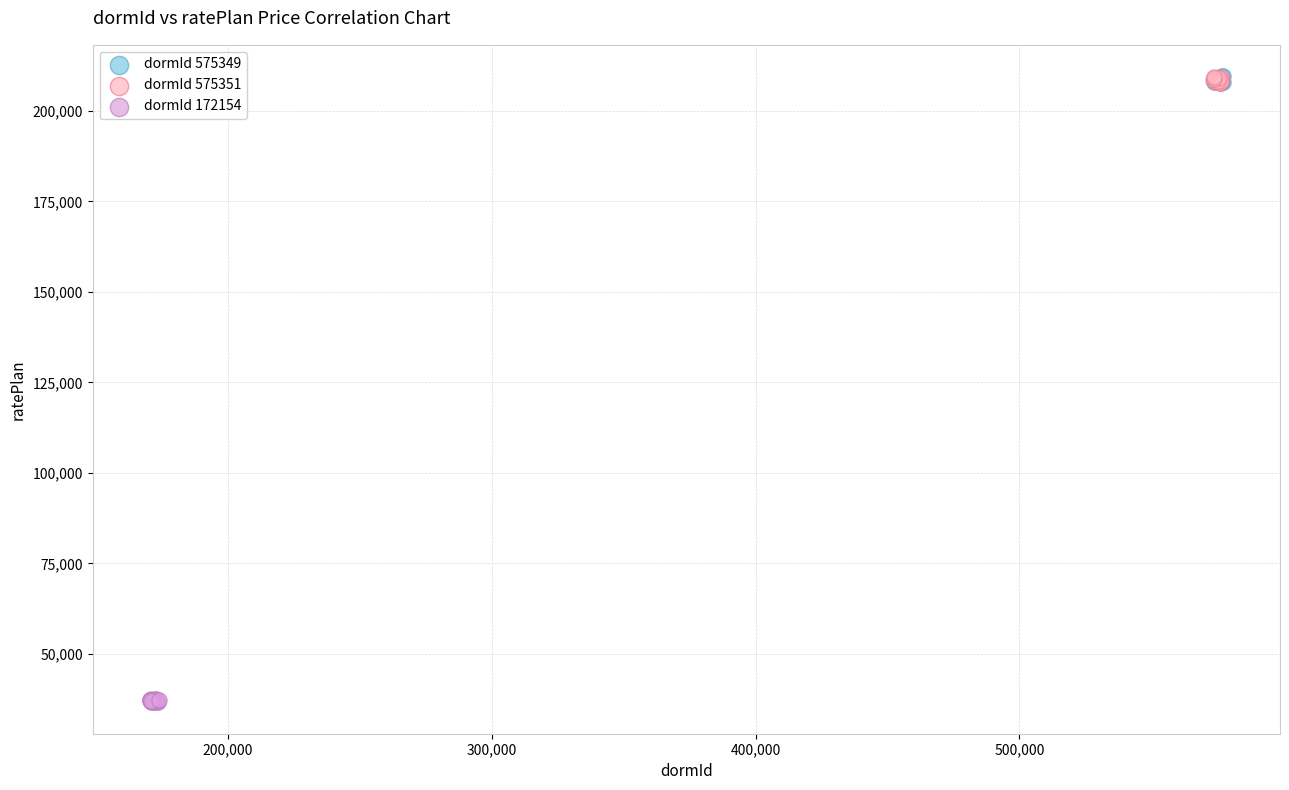

Which series contains the lowest Y value?

dormId 172154